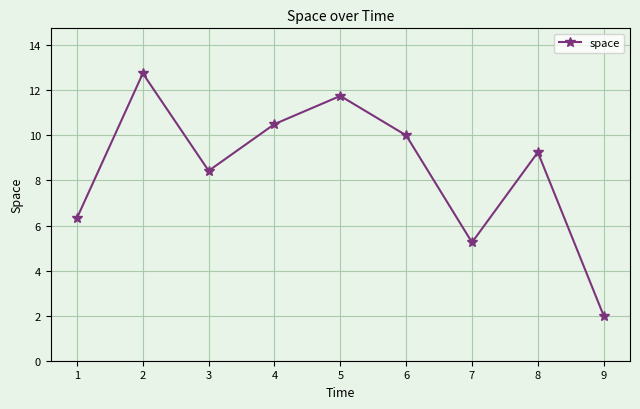

List the labels in order of value, largest first.

2, 5, 4, 6, 8, 3, 1, 7, 9